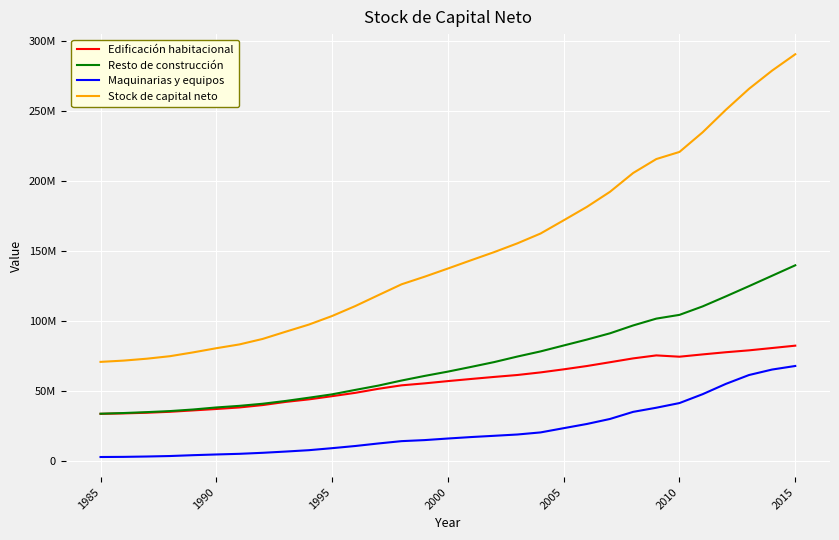

What is the difference between the maximum and second lowest values in the Maquinarias y equipos series?

64825700